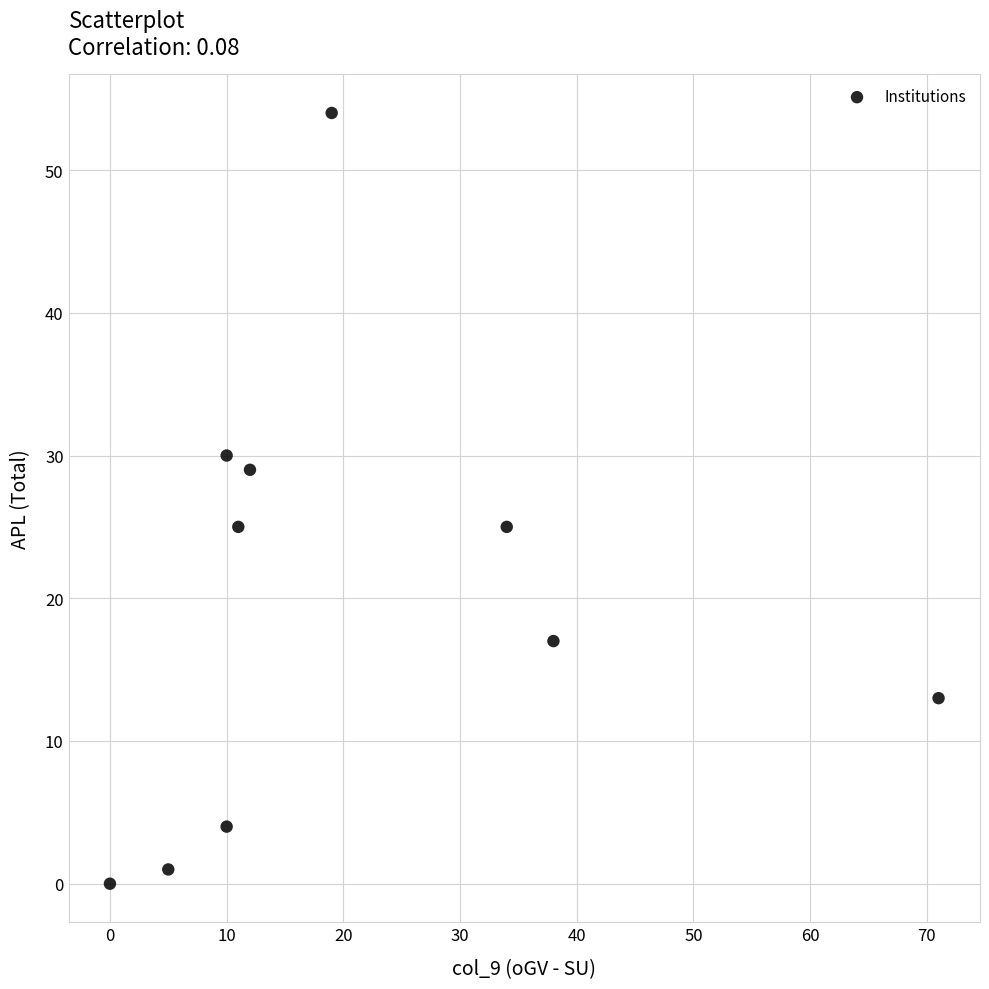

What is the average X value?

21